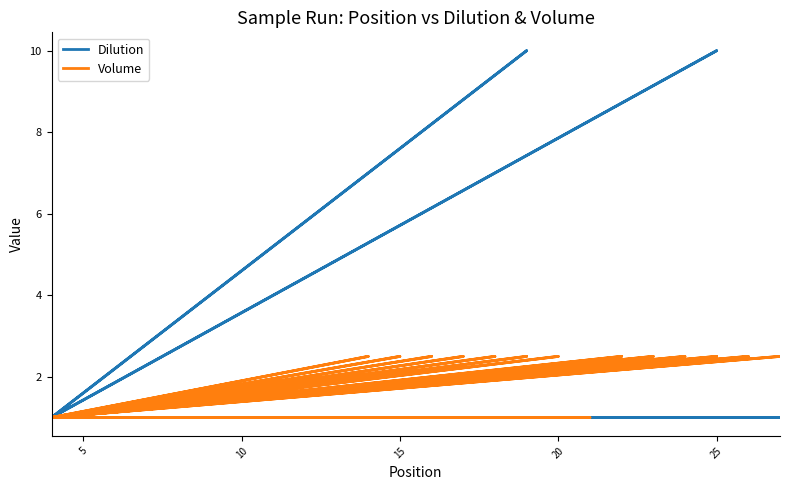

What is the maximum value for Dilution?

10.0